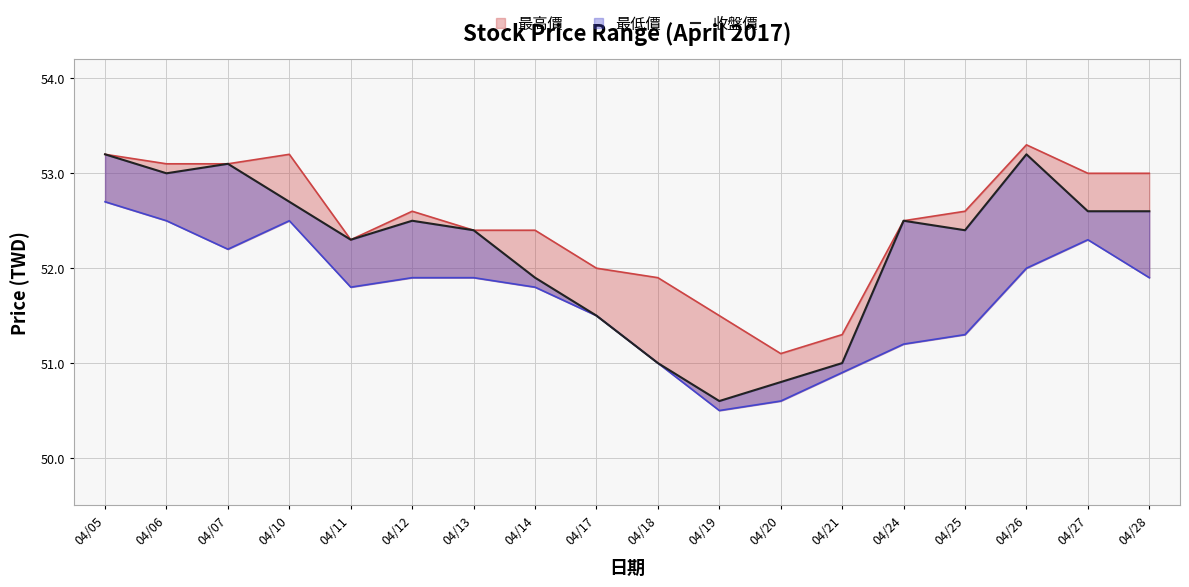

What is the approximate value at 04/19?

50.6